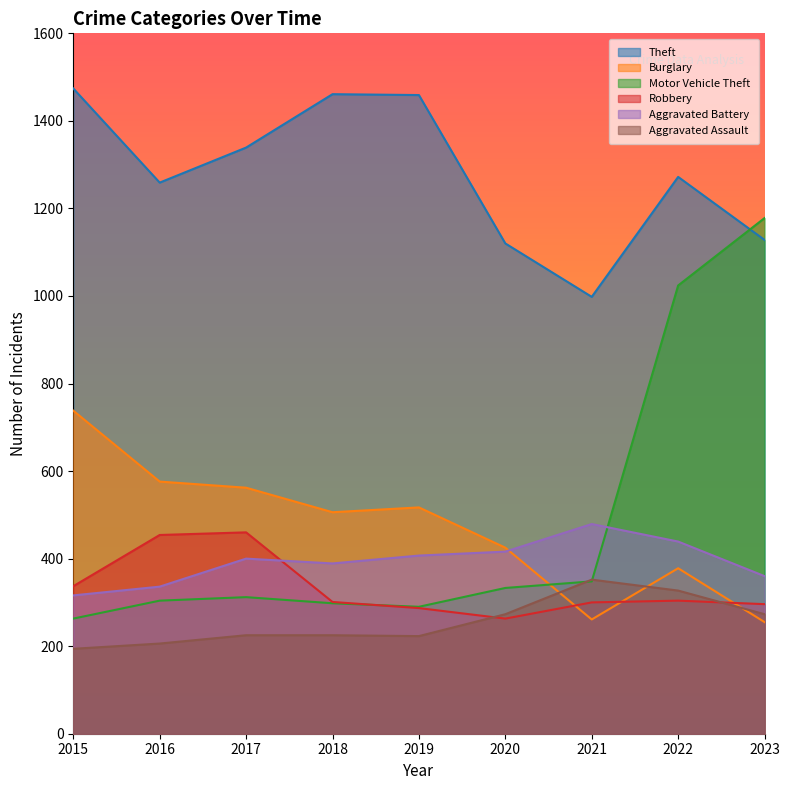

At which category does Aggravated Battery reach its first local valley?

2018